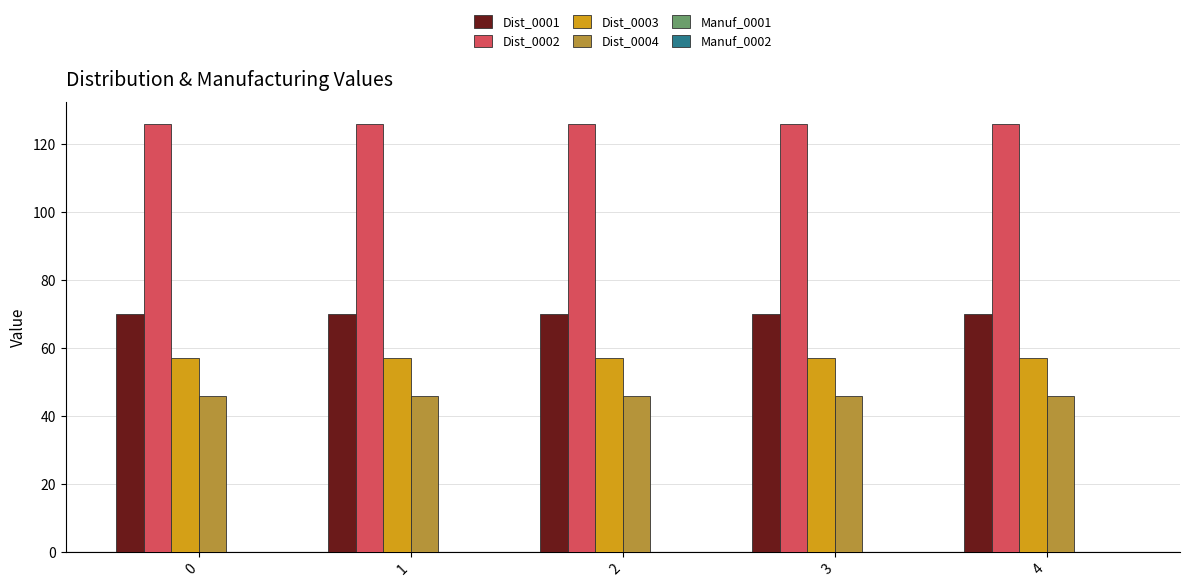

What is the value of the Dist_0004 bar at the 3rd from the left?

46